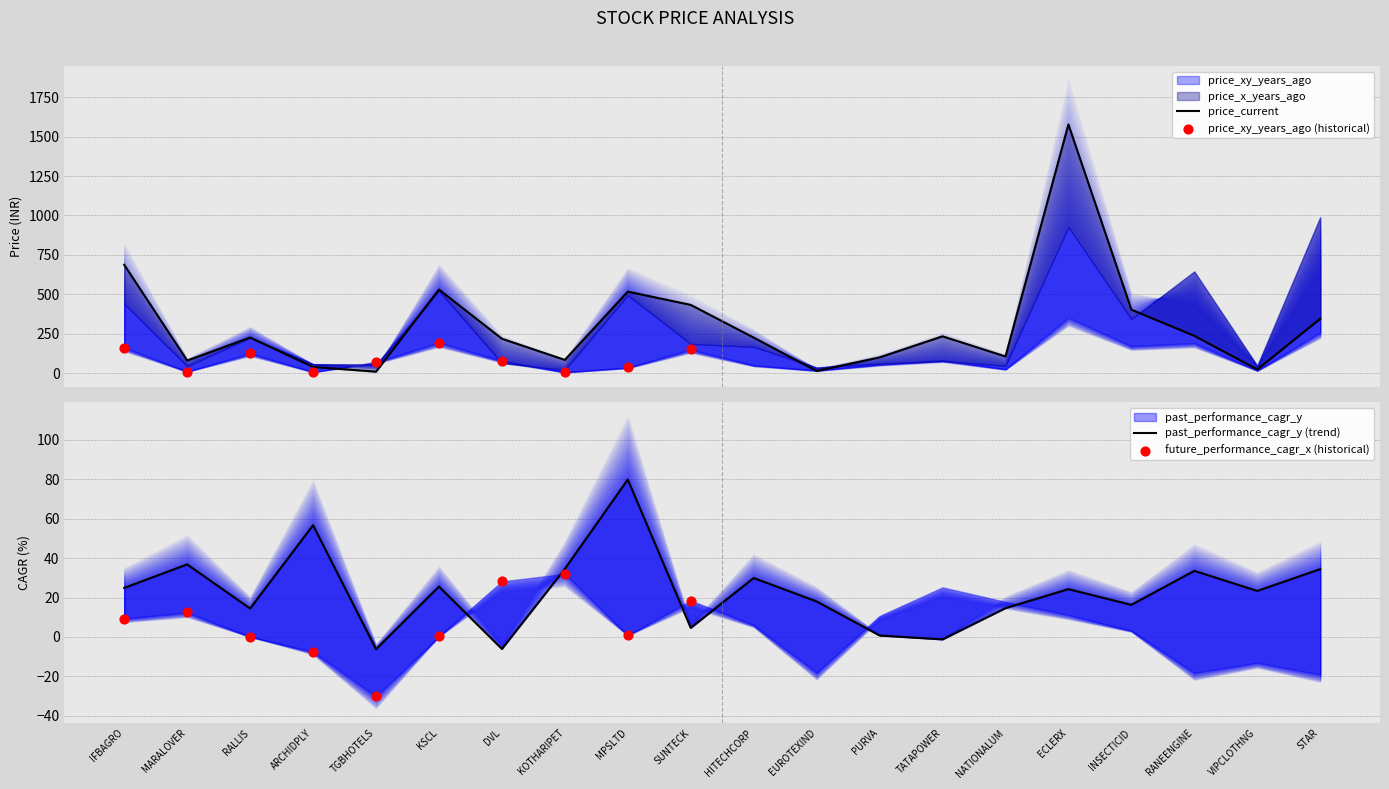

Which series has the largest total across all categories?

price_current